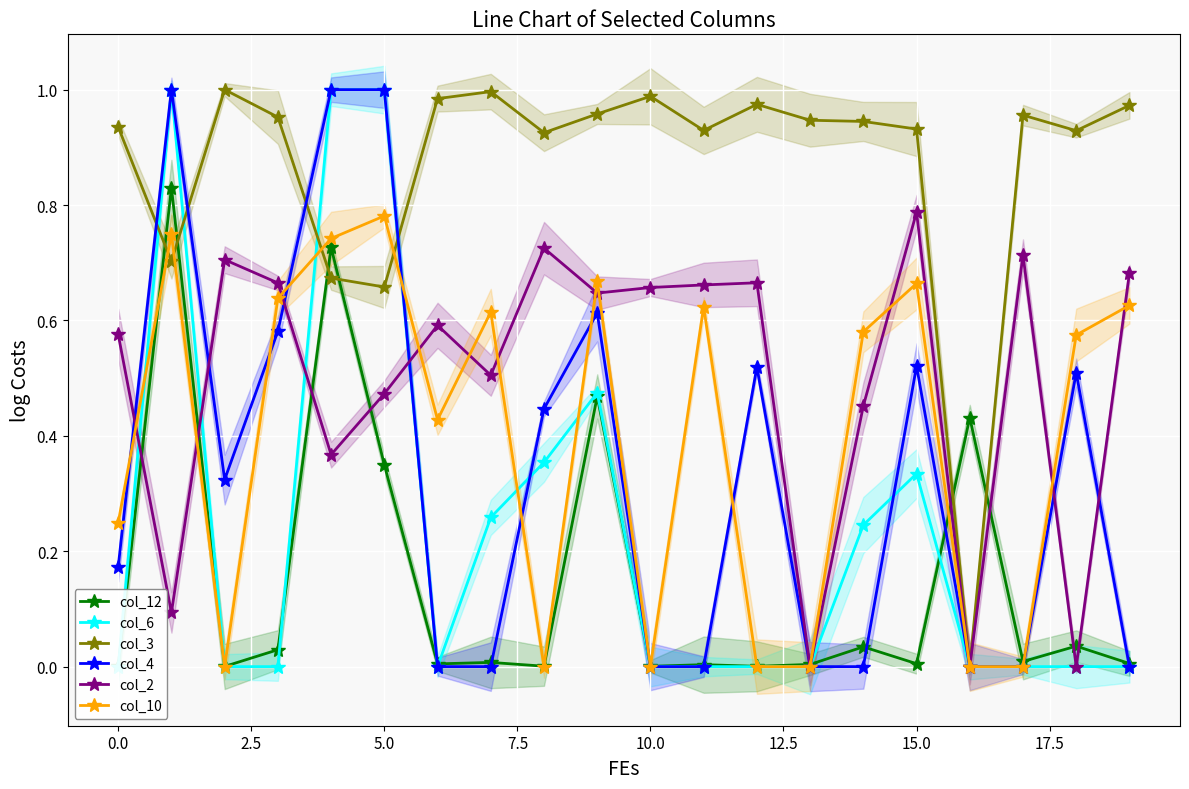

How many col_10 values are between 0 and 1?

20